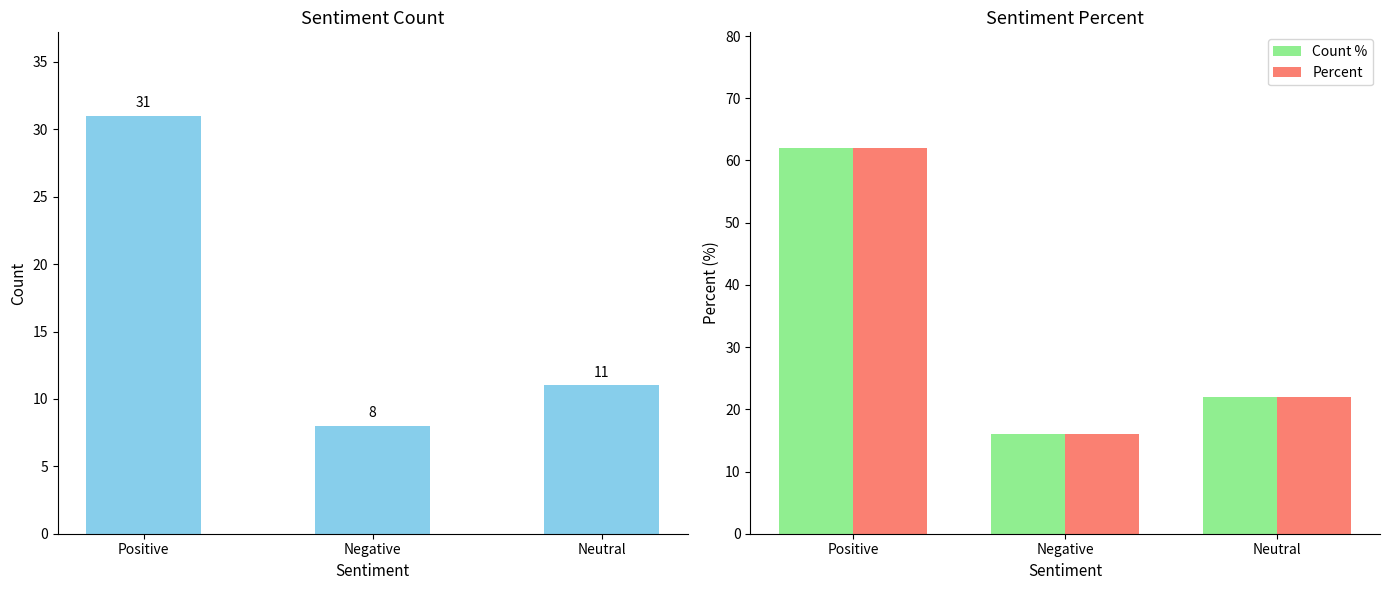

At which category does the chart reach its peak across all series?

Positive